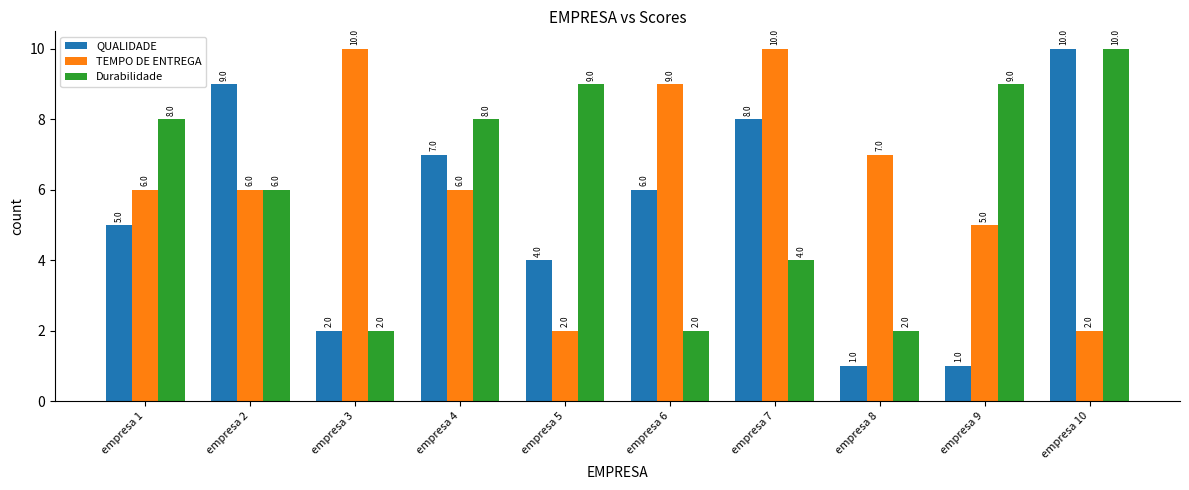

The value of QUALIDADE at empresa 9 is 2. True or false?

False